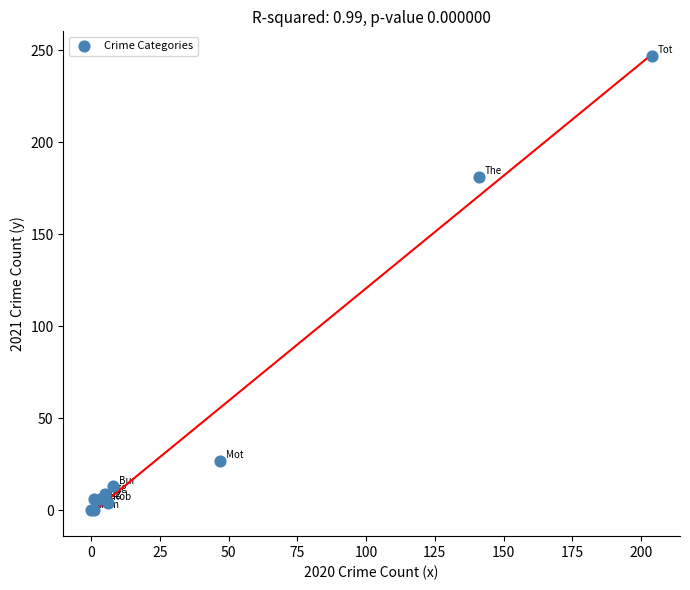

What Y value in the scatter plot is closest to 123?

181